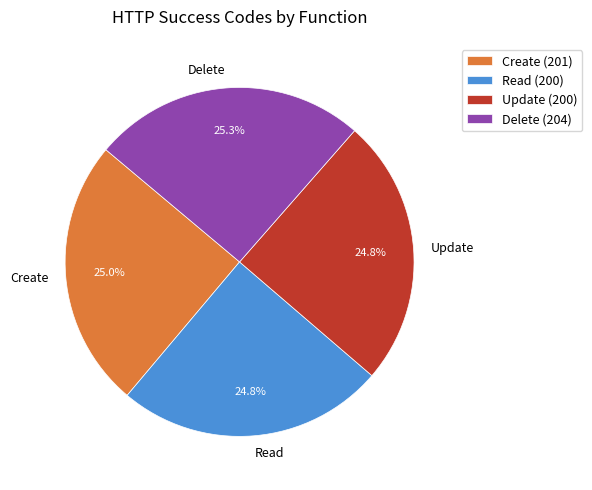

Count the number of slices in the pie.

4